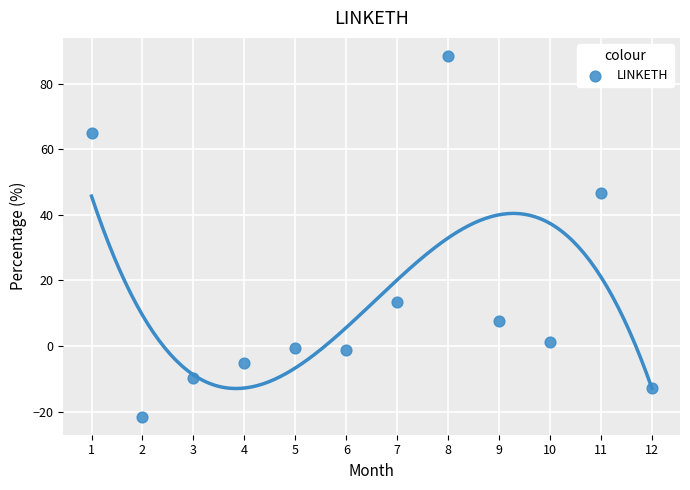

What Y value in the scatter plot is closest to 33?

46.6